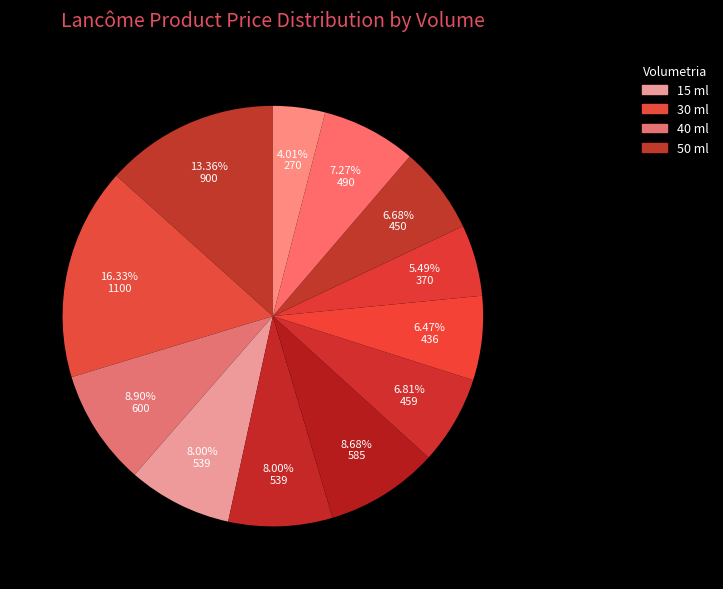

How many slices are in this pie chart?

12